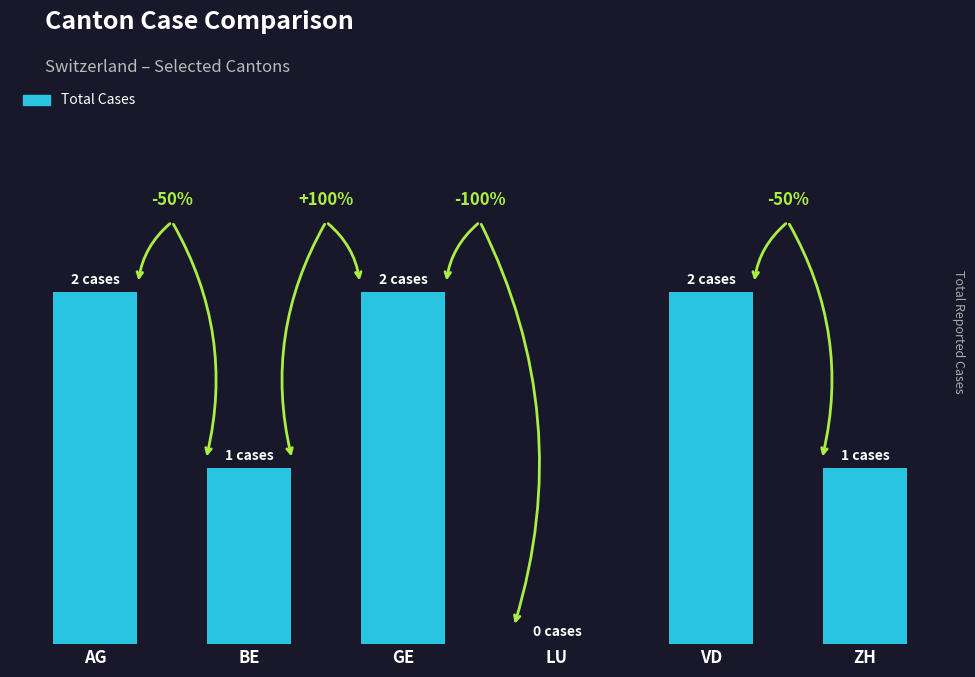

The value at ZH is 0. True or false?

False